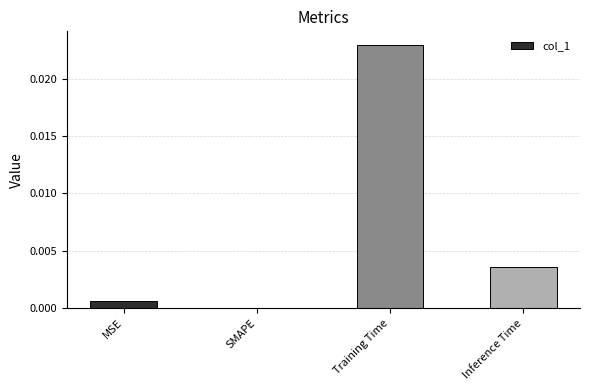

Are the bars horizontal?

No